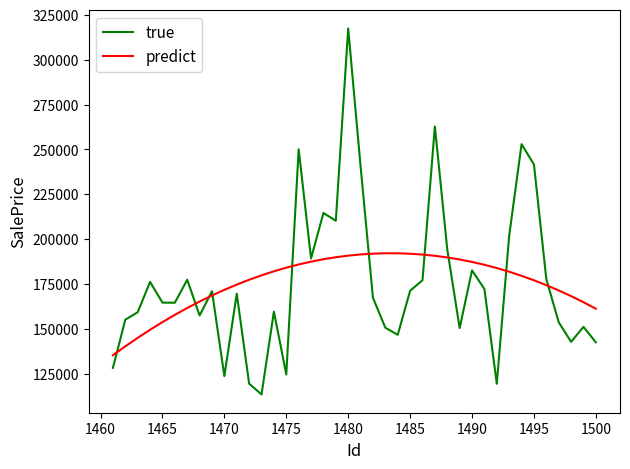

What is the highest value of the true series?

317438.7